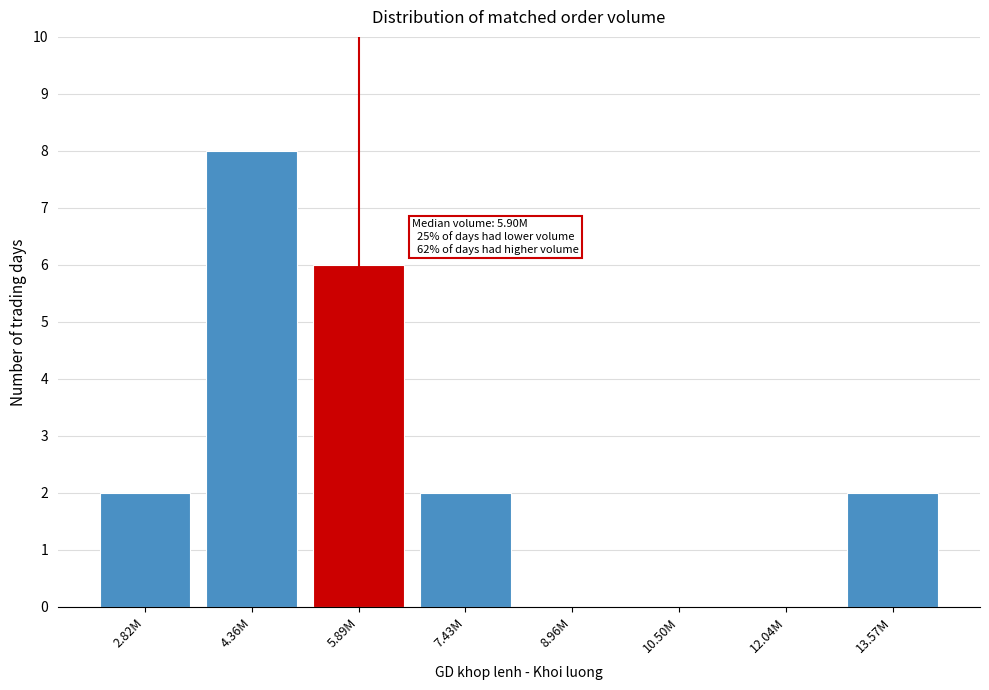

Reading left to right, transcribe all the data shown in this chart.

2.82M=2	4.36M=8	5.89M=6	7.43M=2	8.96M=0	10.50M=0	12.04M=0	13.57M=2